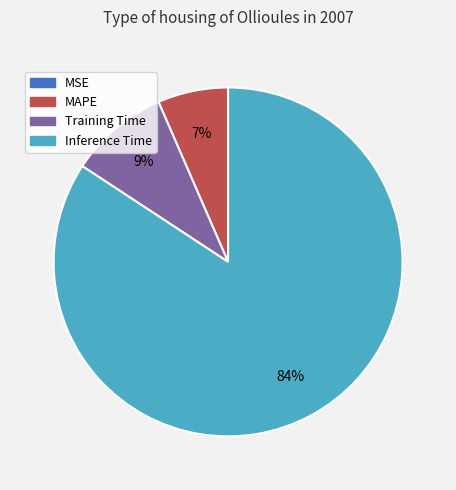

To the nearest percent, what is the difference between the largest and smallest slice percentages?

84%